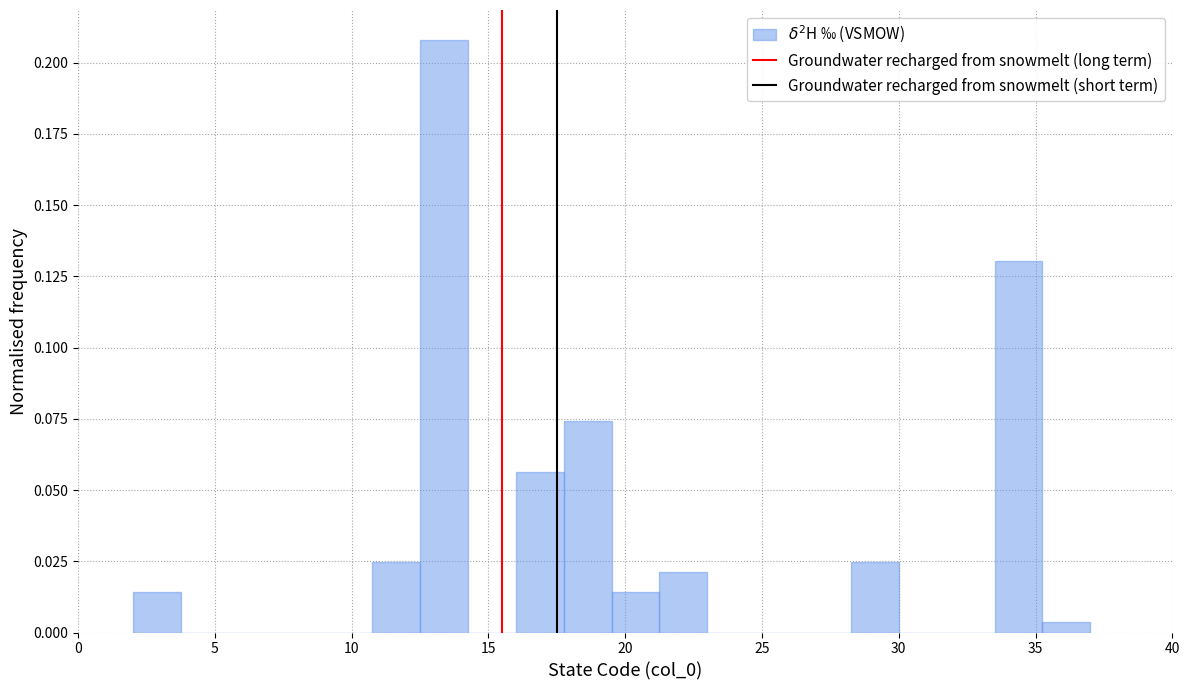

Read against the x-axis, roughly where is the centre of the tallest bar?

13.5